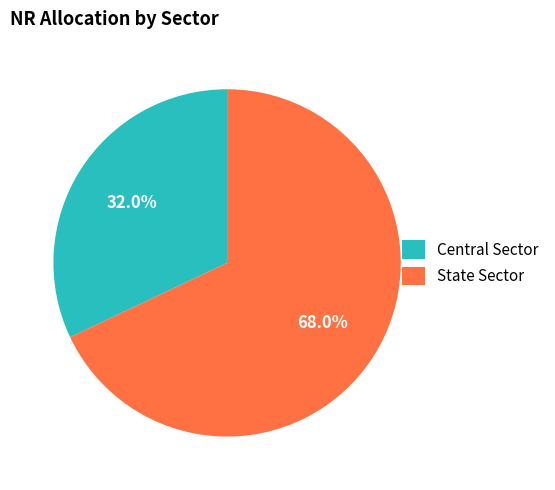

How much of the chart is everything except State Sector?

32.0%